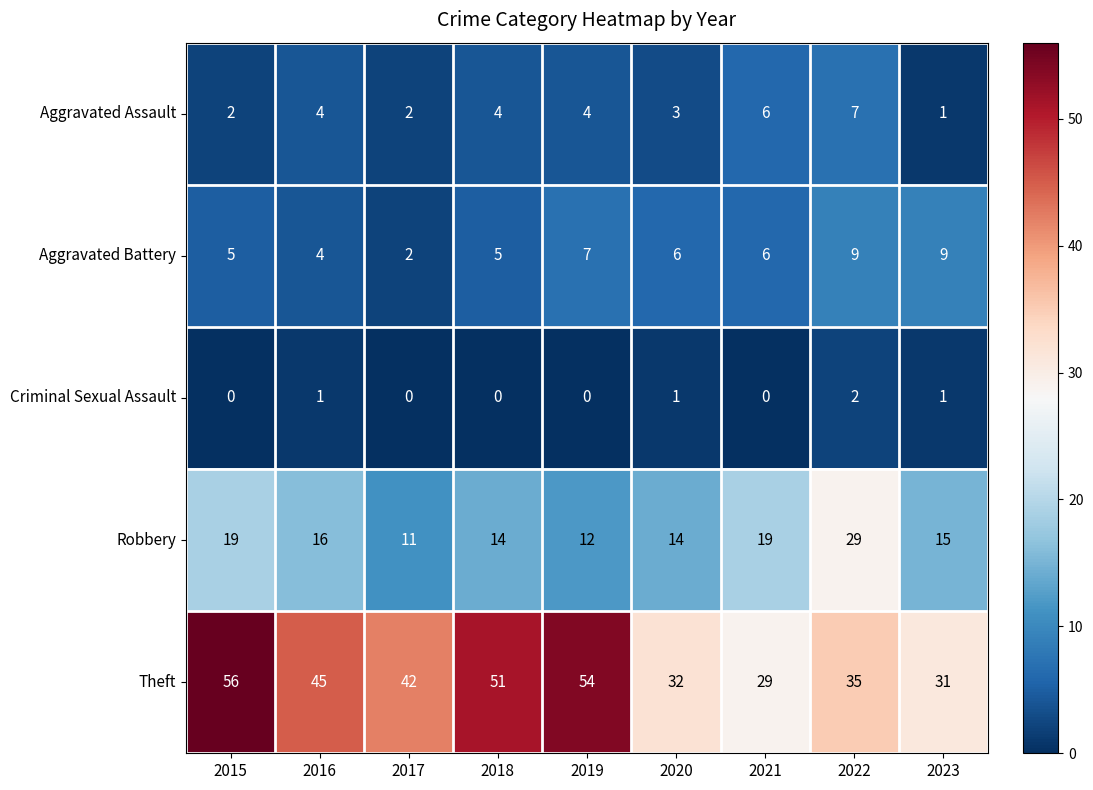

Count the number of data series in this chart.

5